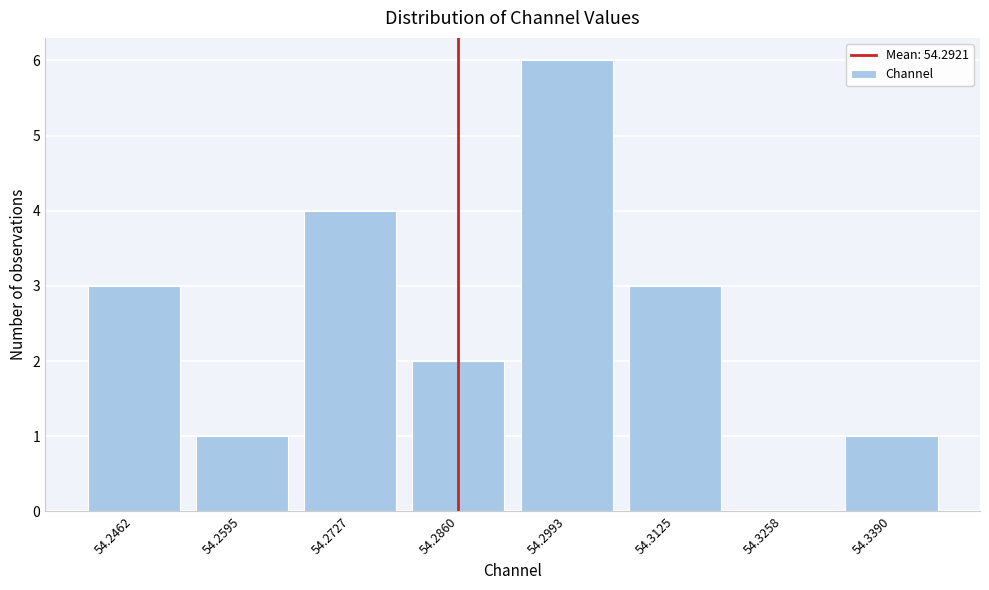

Reading left to right, what are all the values shown in this chart?

54.2462=3	54.2595=1	54.2727=4	54.2860=2	54.2993=6	54.3125=3	54.3258=0	54.3390=1